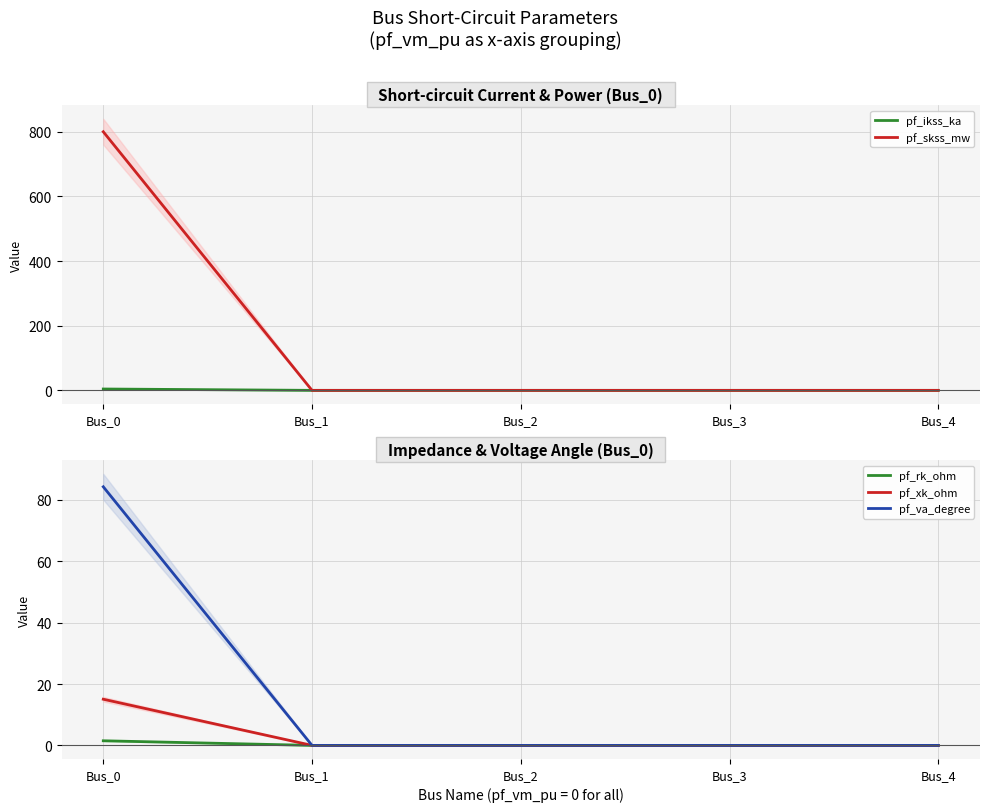

How many values in pf_va_degree are above zero?

1